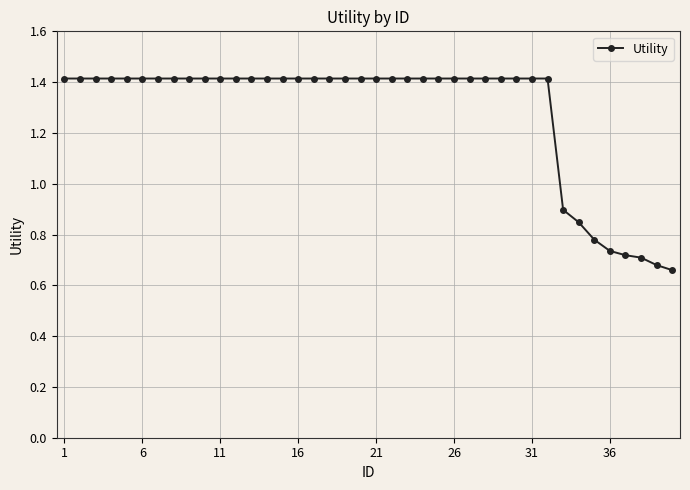

How many values are between 1 and 2?

32